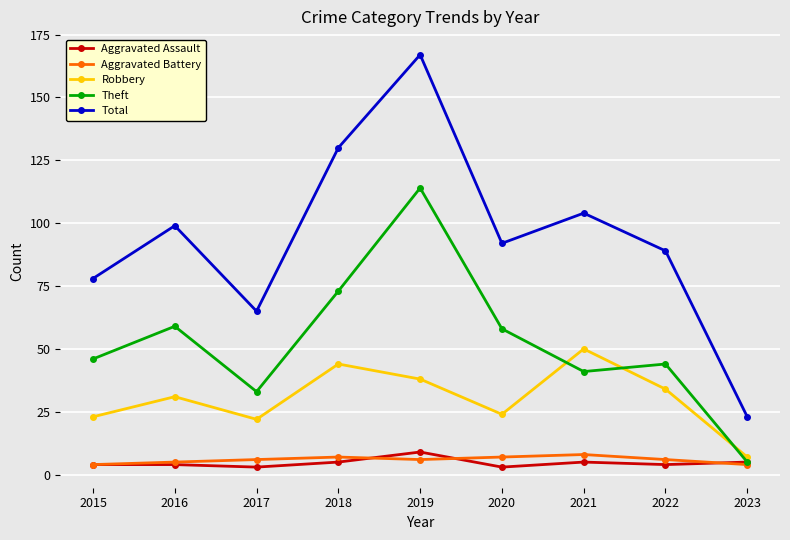

What is the difference between the Robbery values at 2022 and 2015?

11